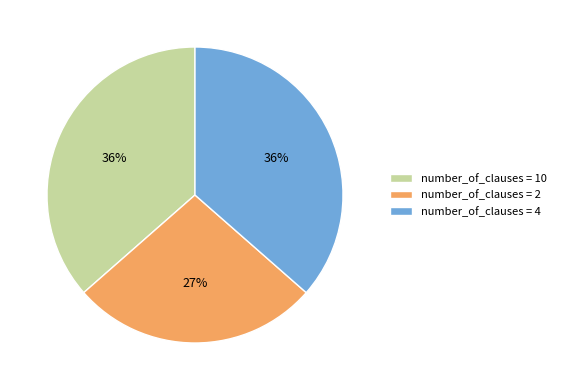

What percentage is the number_of_clauses = 10 slice, to the nearest percent?

36%